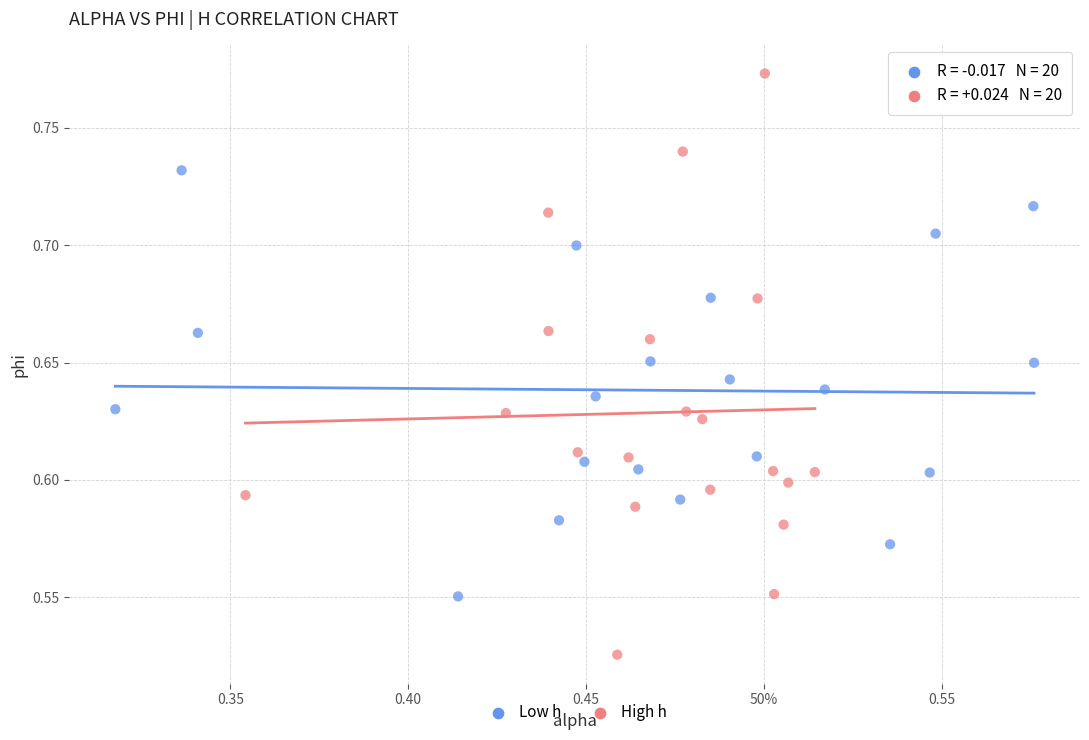

Which series has the widest spread of Y values?

High h